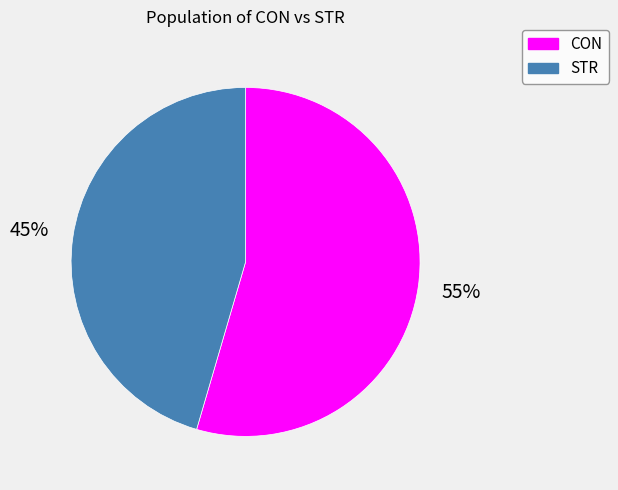

Rank the categories by value from highest to lowest.

CON, STR